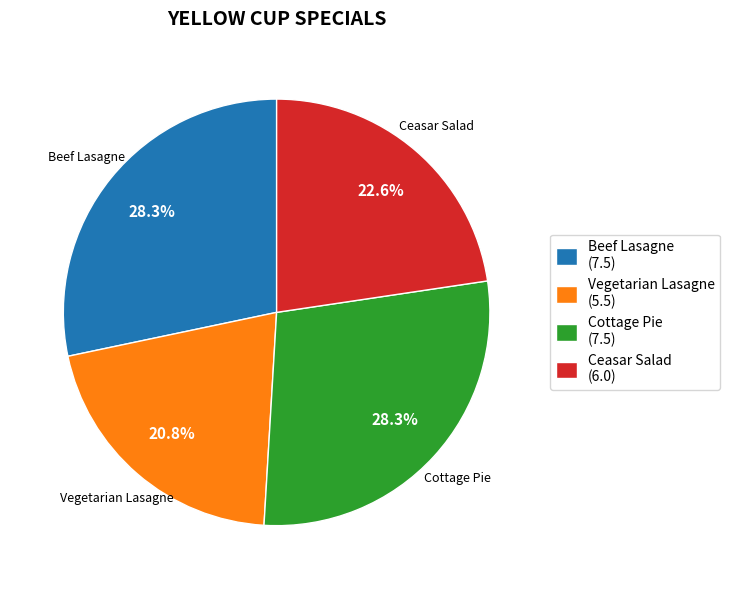

Between Cottage Pie and Ceasar Salad, which is larger?

Cottage Pie